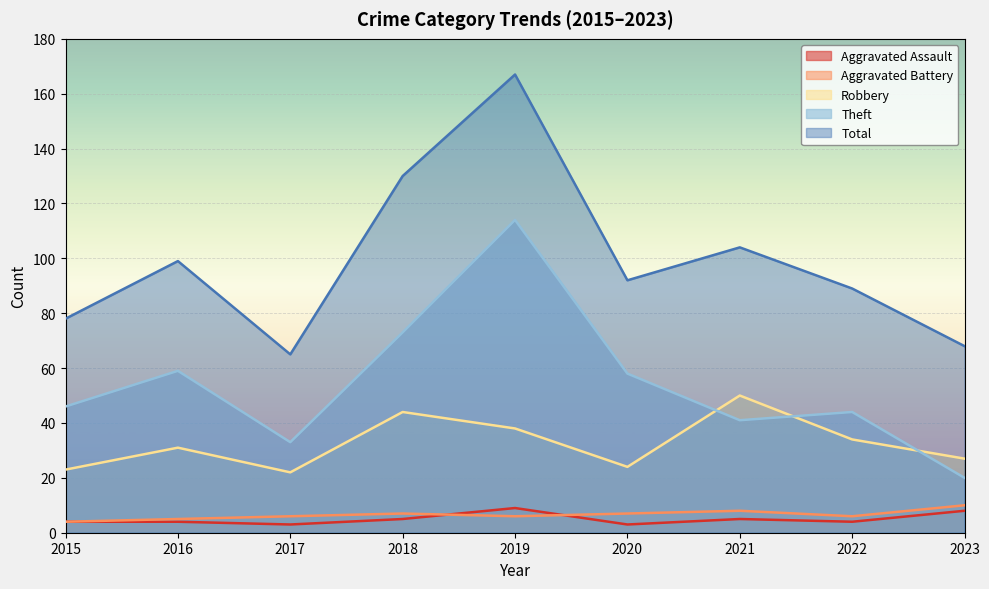

Reading left to right, extract all data points from this chart.

Aggravated Assault: 2015=4	2016=4	2017=3	2018=5	2019=9	2020=3	2021=5	2022=4	2023=8
Aggravated Battery: 2015=4	2016=5	2017=6	2018=7	2019=6	2020=7	2021=8	2022=6	2023=10
Robbery: 2015=23	2016=31	2017=22	2018=44	2019=38	2020=24	2021=50	2022=34	2023=27
Theft: 2015=46	2016=59	2017=33	2018=73	2019=114	2020=58	2021=41	2022=44	2023=20
Total: 2015=78	2016=99	2017=65	2018=130	2019=167	2020=92	2021=104	2022=89	2023=68